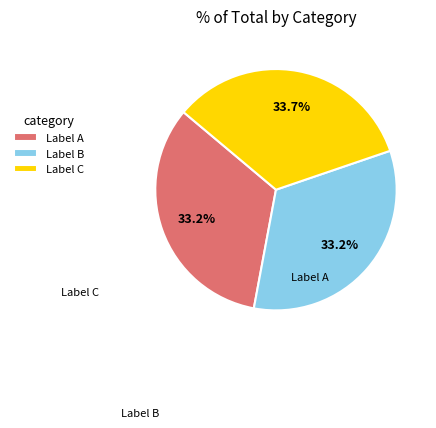

What is the ratio of the value at Label B to the value at Label C?

1.0